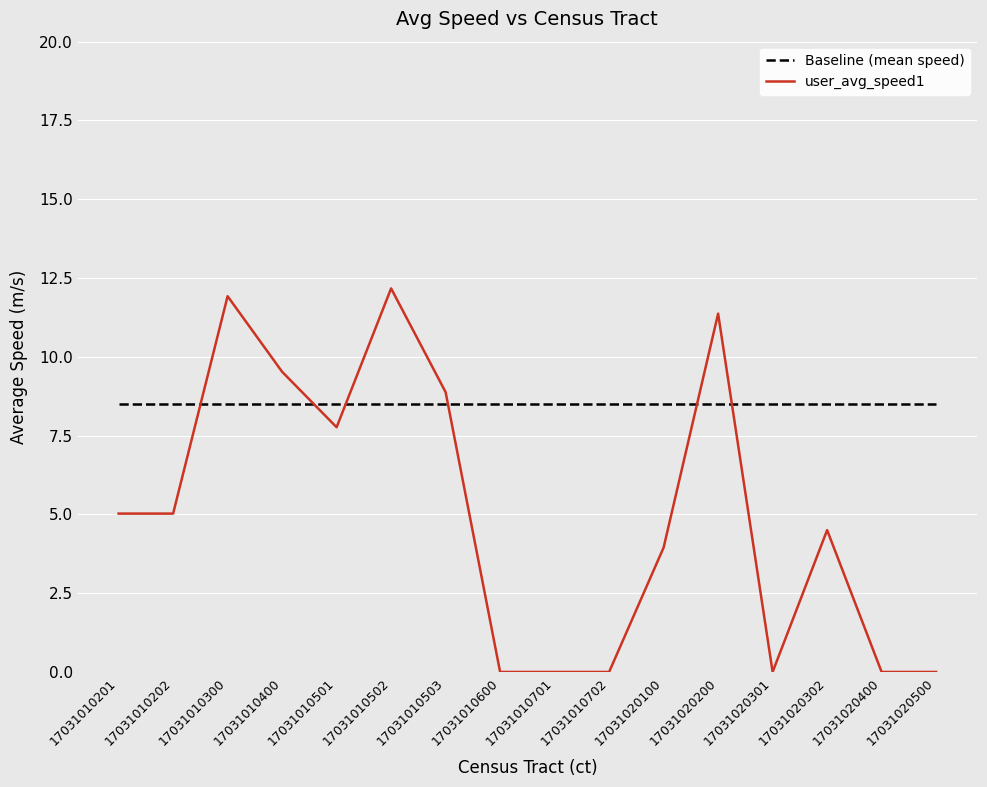

What is the sum of all Baseline (mean speed) values?

136.0